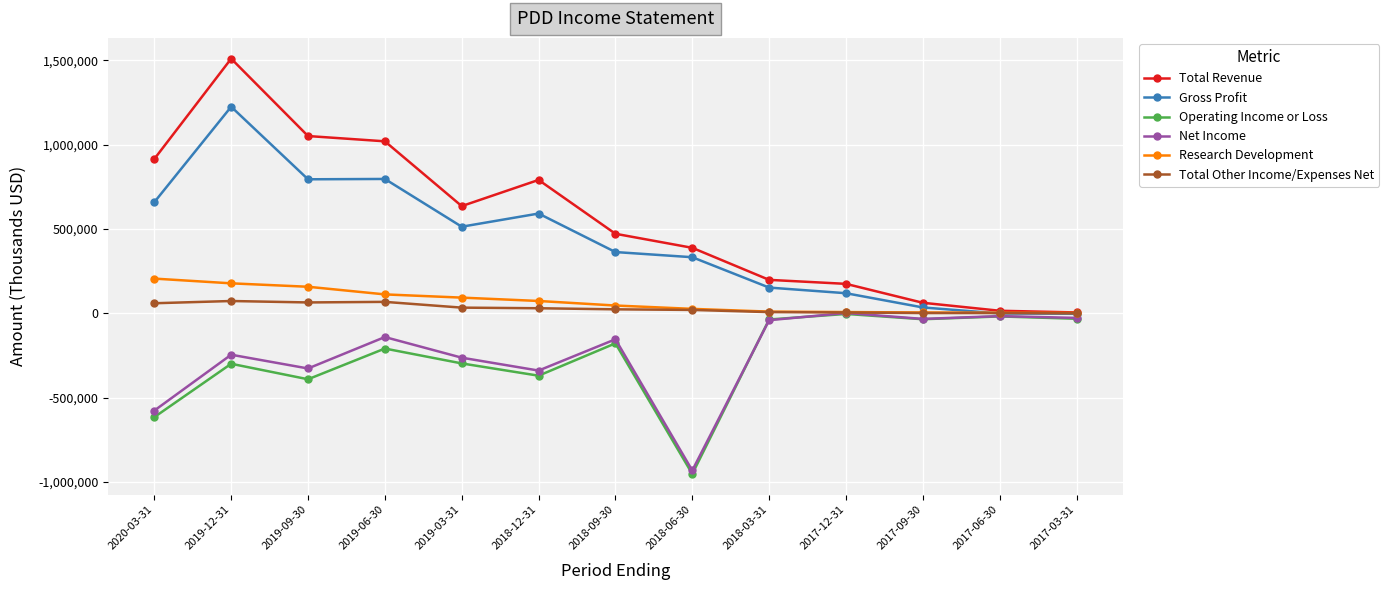

At which category does the chart reach its peak across all series?

2019-12-31